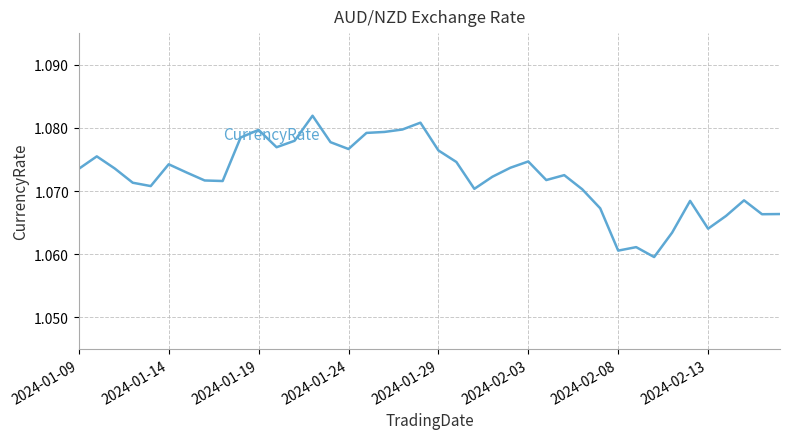

Does the chart display data point markers on the line(s)?

No